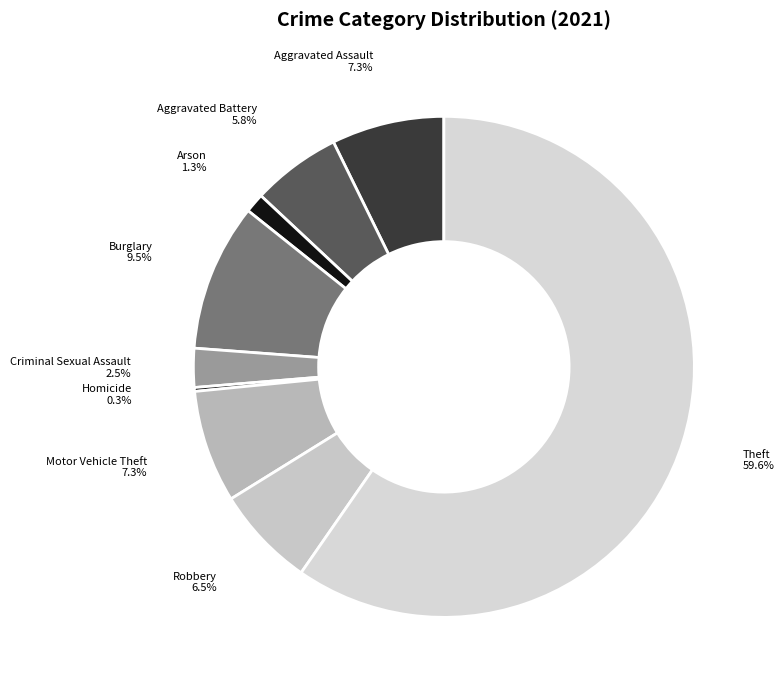

Is Criminal Sexual Assault the majority of the pie?

No